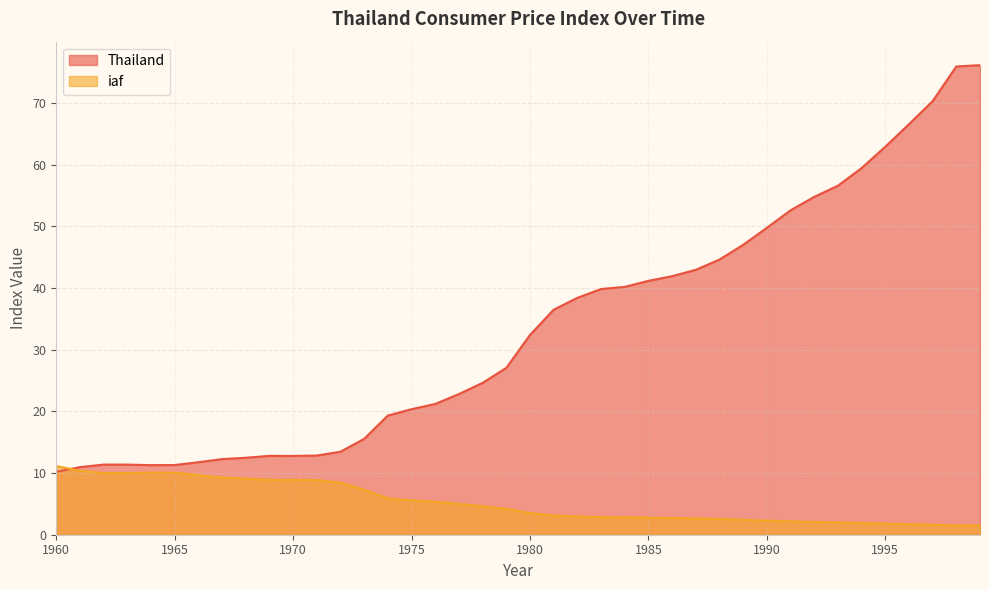

The Thailand series shows 49.8 at 1990. True or false?

True